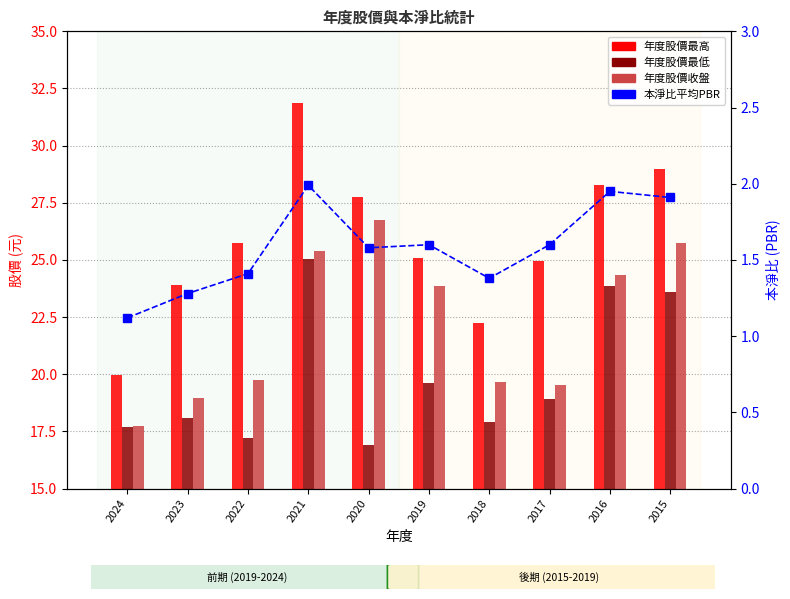

What is the difference between the highest and lowest values at 2019?

23.5